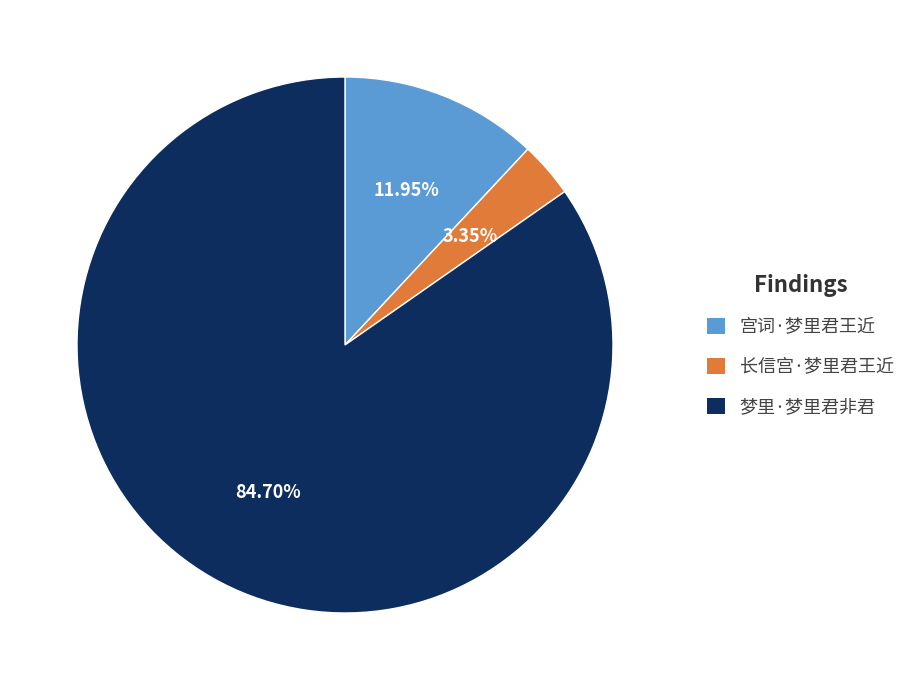

What is the ratio of the value at 梦里·梦里君非君 to the value at 长信宫·梦里君王近?

25.3